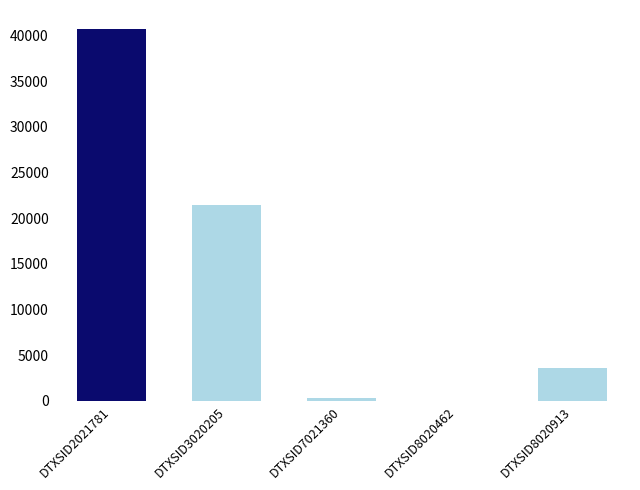

What is the sum of all values?

66119.6